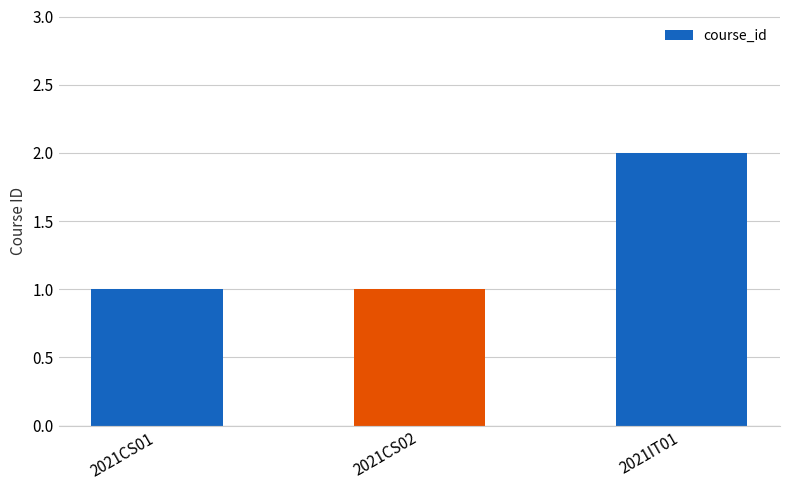

Approximately how many times larger is the value at 2021IT01 compared to 2021CS01?

2.0